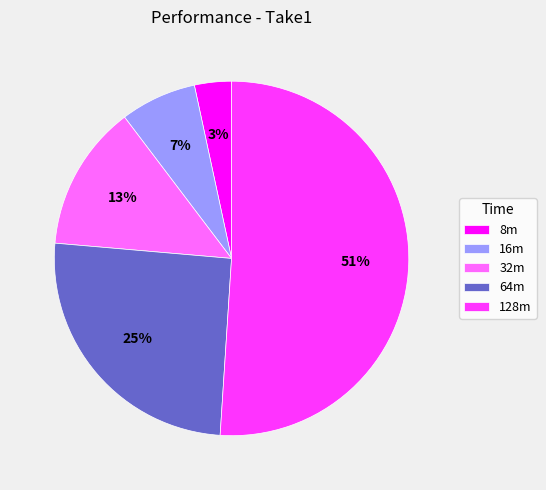

Between 8m and 64m, which is larger?

64m